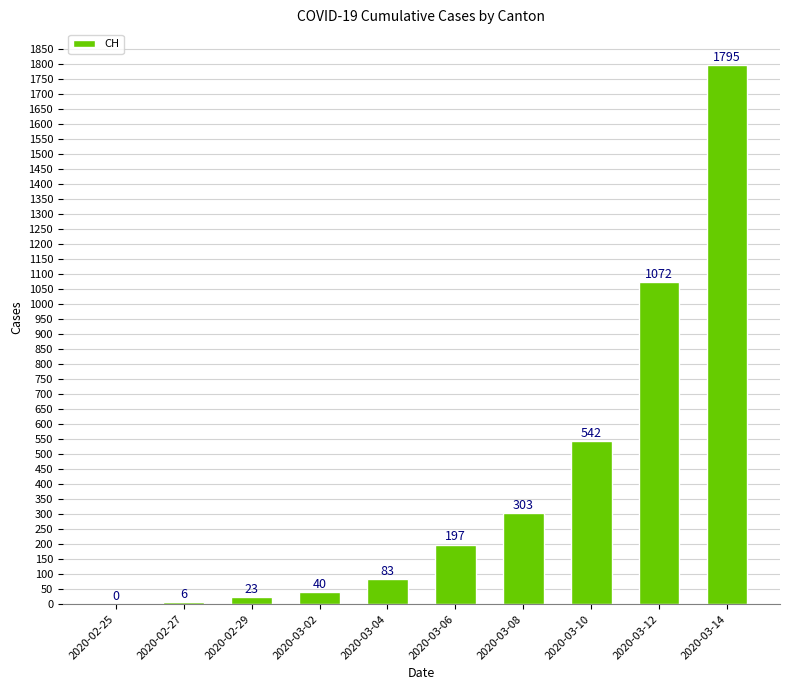

Reading right to left, what are all the values shown in this chart?

2020-03-14=1795	2020-03-12=1072	2020-03-10=542	2020-03-08=303	2020-03-06=197	2020-03-04=83	2020-03-02=40	2020-02-29=23	2020-02-27=6	2020-02-25=0